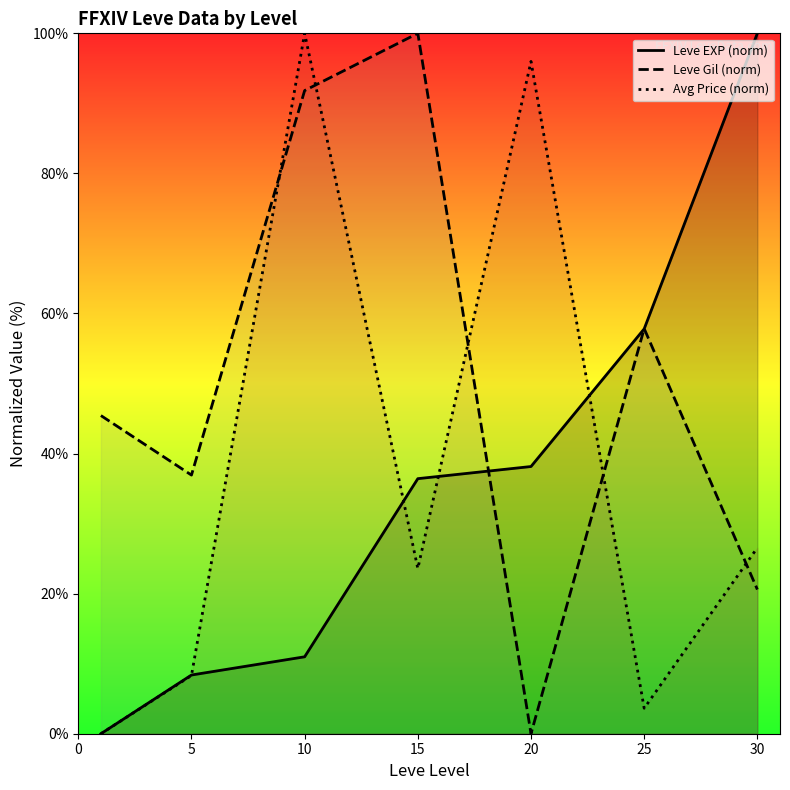

At 15, list the series in order from largest to smallest.

Leve Gil (norm), Leve EXP (norm), Avg Price (norm)